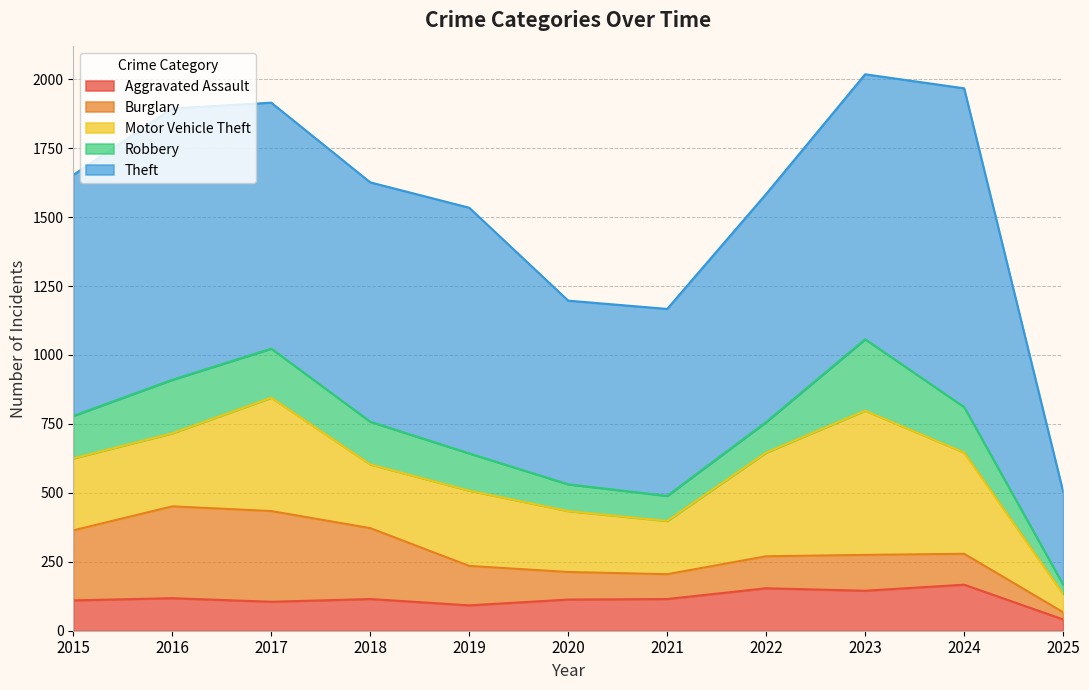

Does the chart have visible grid lines?

Yes